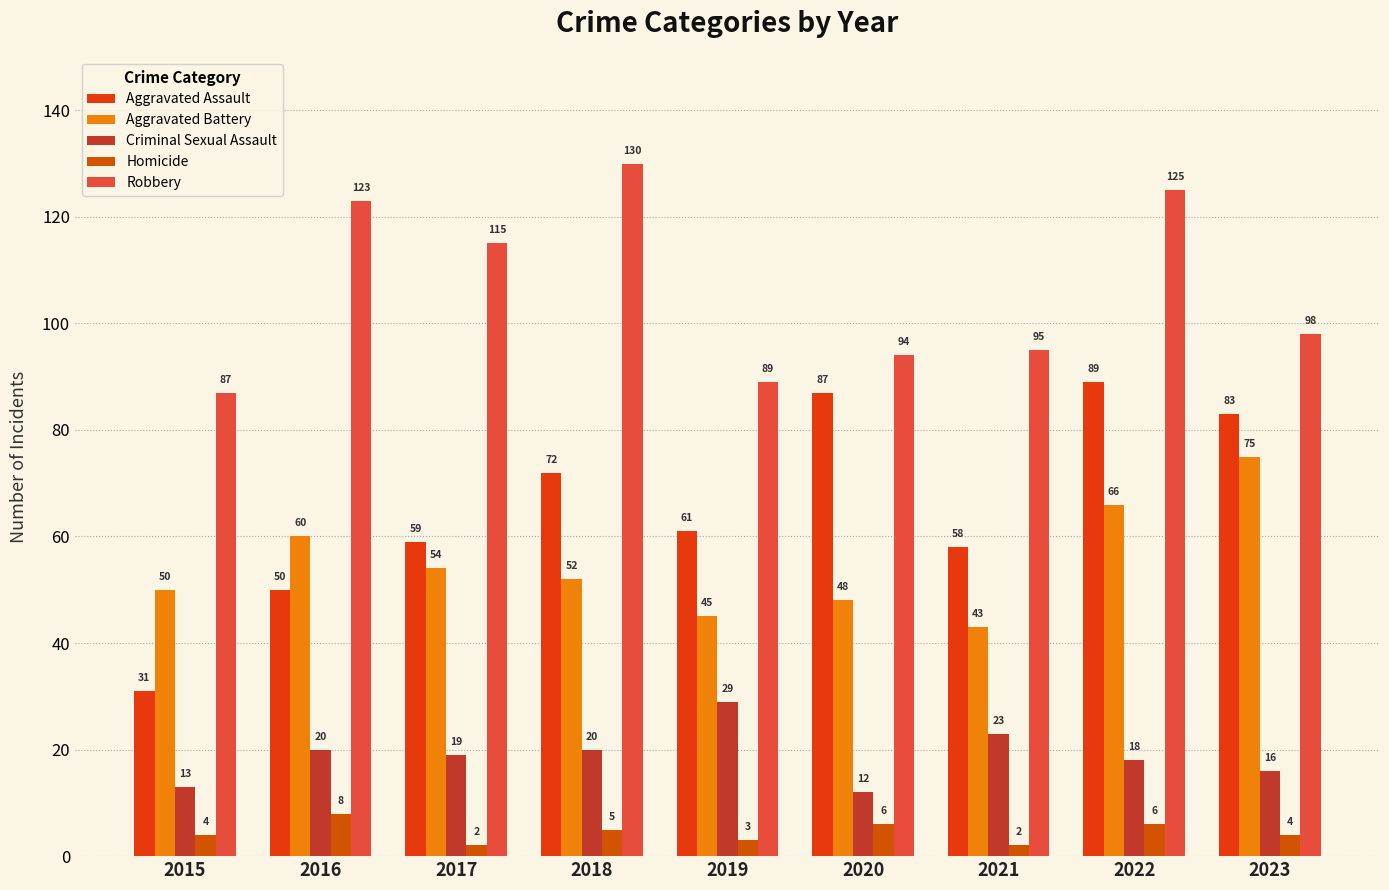

What is the value of the Aggravated Battery bar at the 3rd from the left?

54